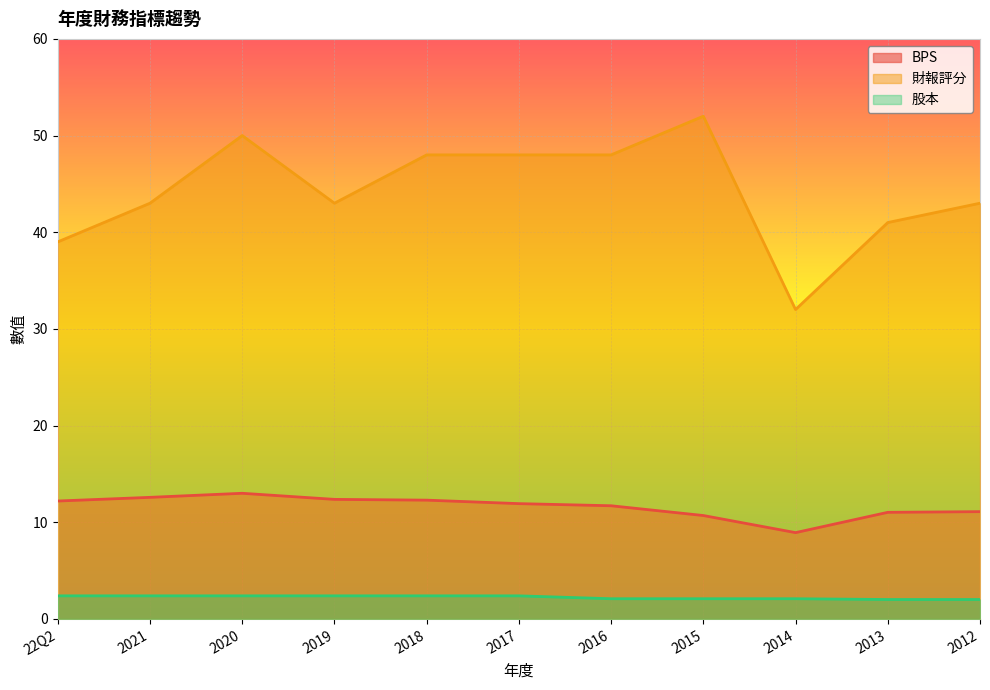

True or false: 財報評分 and BPS cross at least once.

False